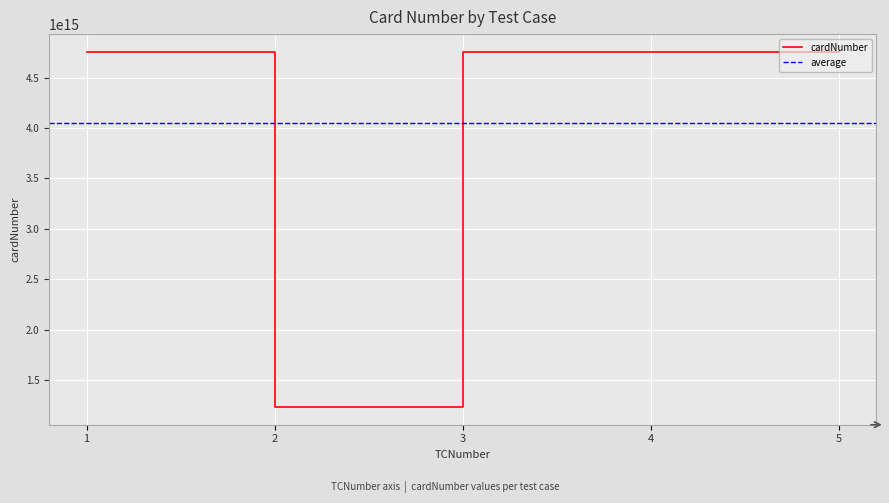

Is it true that the value at 3 is 4754802331143296?

True